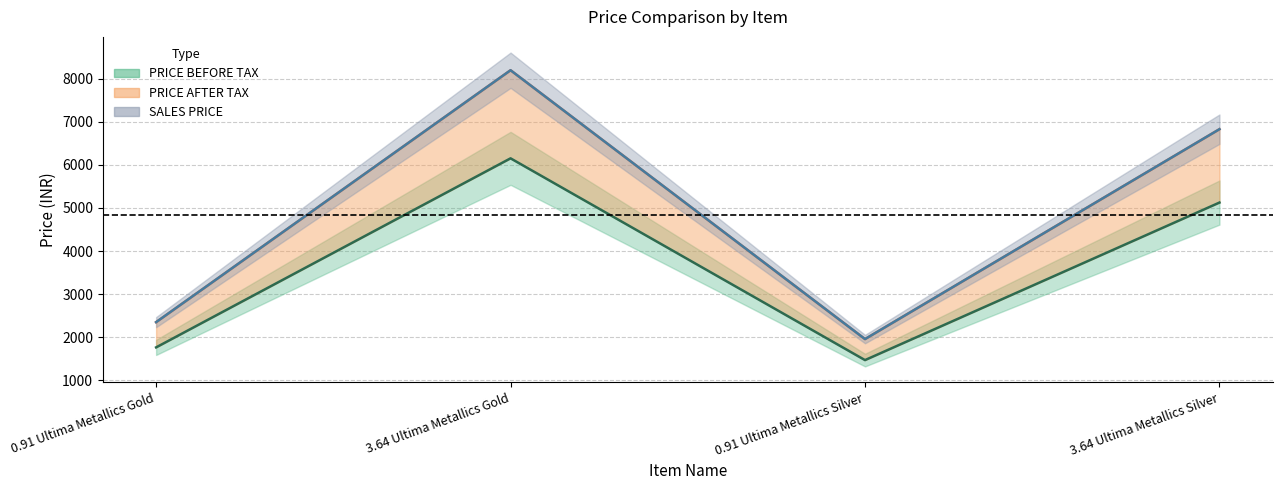

What is the difference between the PRICE AFTER TAX values at 0.91 Ultima Metallics Gold and 3.64 Ultima Metallics Gold?

5850